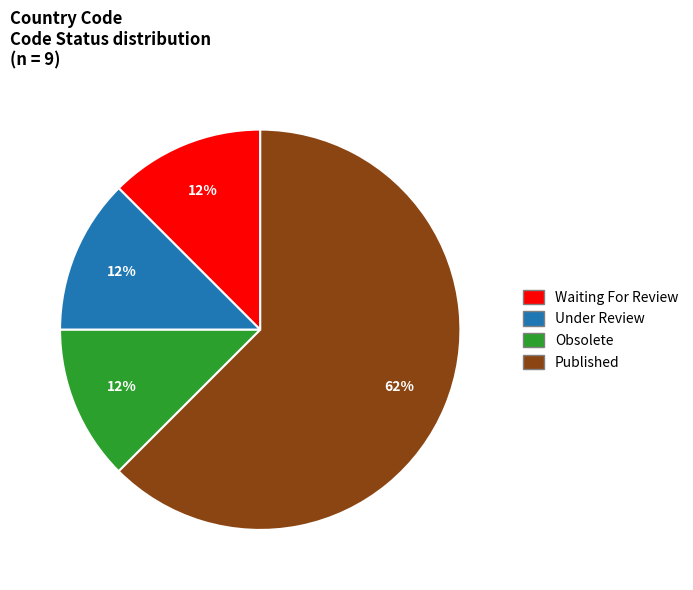

Combined, do Waiting For Review and Under Review account for over 50%?

No